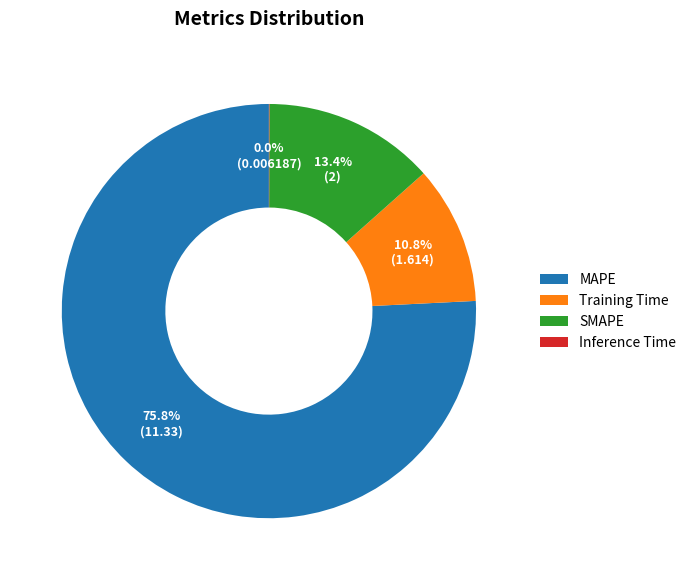

Is there any slice that represents more than half of the pie?

Yes